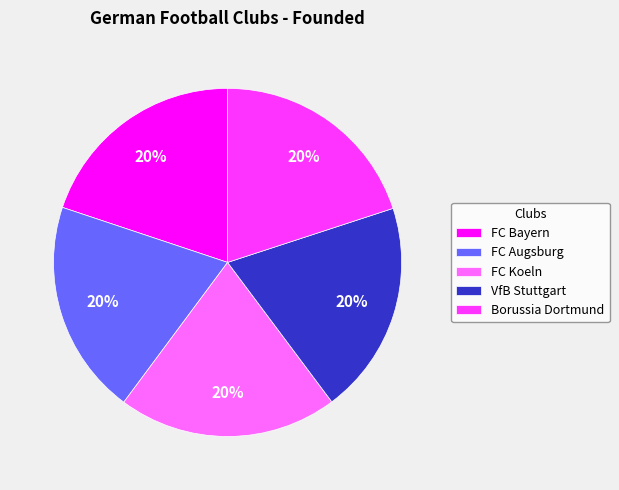

Is there any slice that represents more than half of the pie?

No